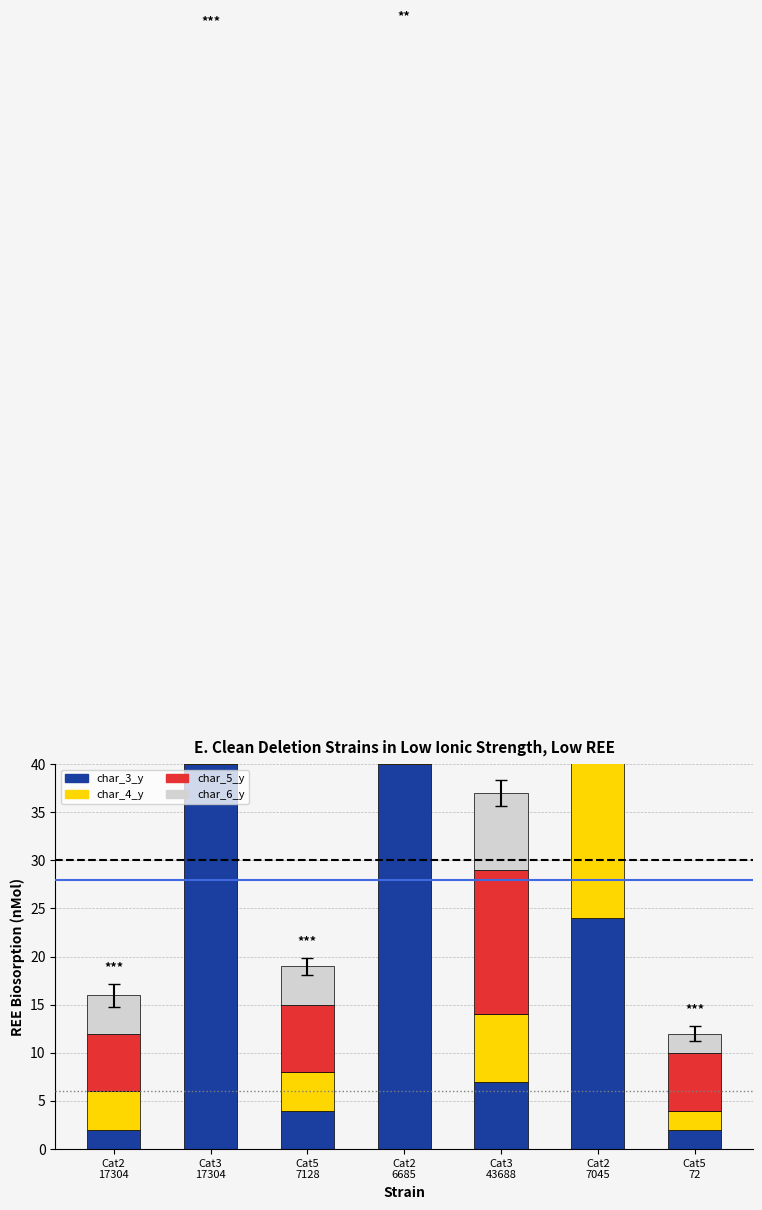

What is the difference between the char_3_y values at Cat2
6685 and Cat2
7045?

16